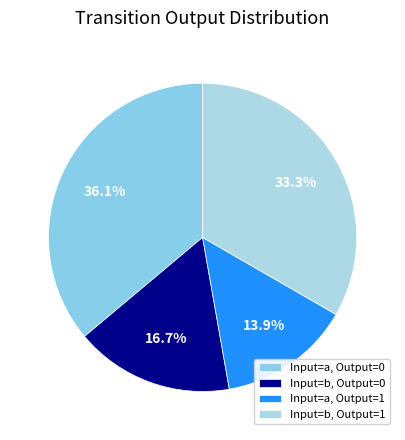

How many segments does this pie chart have?

4